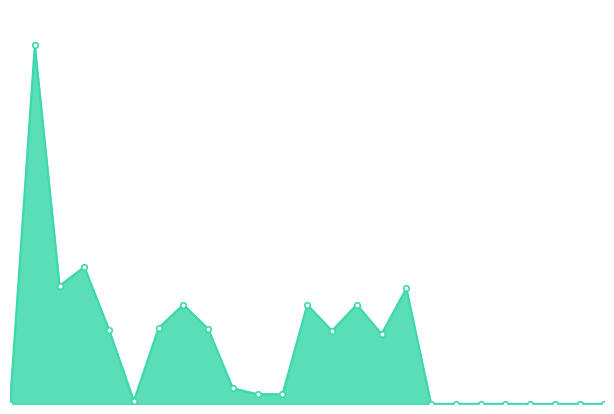

What is the value of the 15th point from the left?

1222